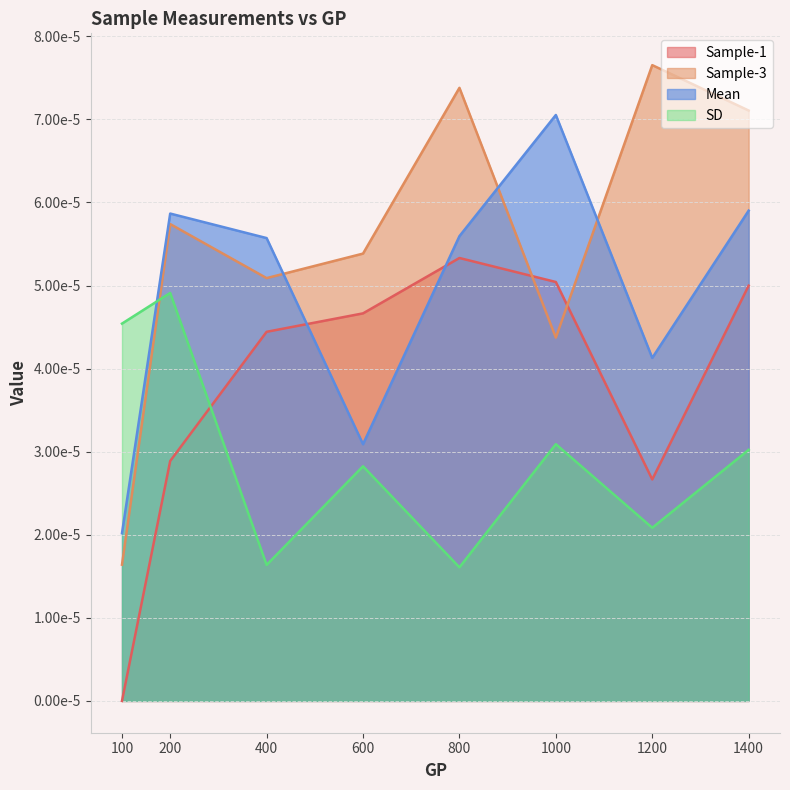

Which series has the largest total across all categories?

Sample-3